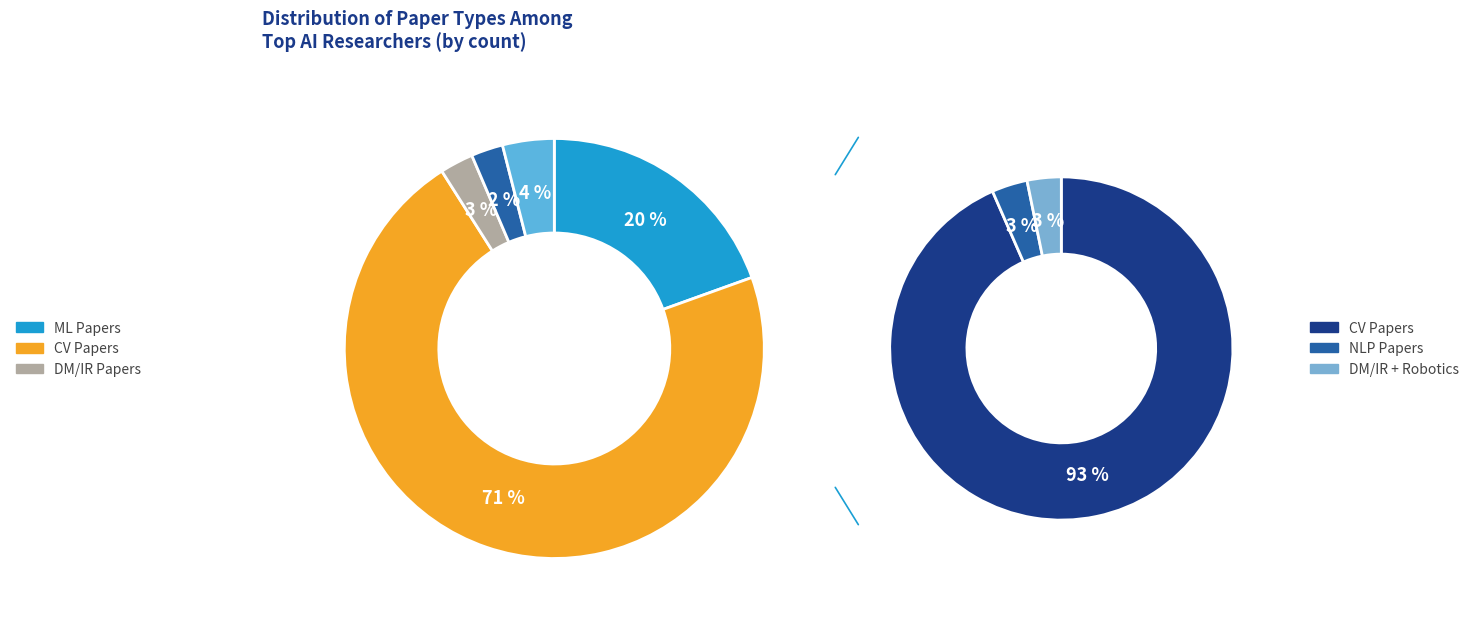

Does any single category account for the majority?

Yes